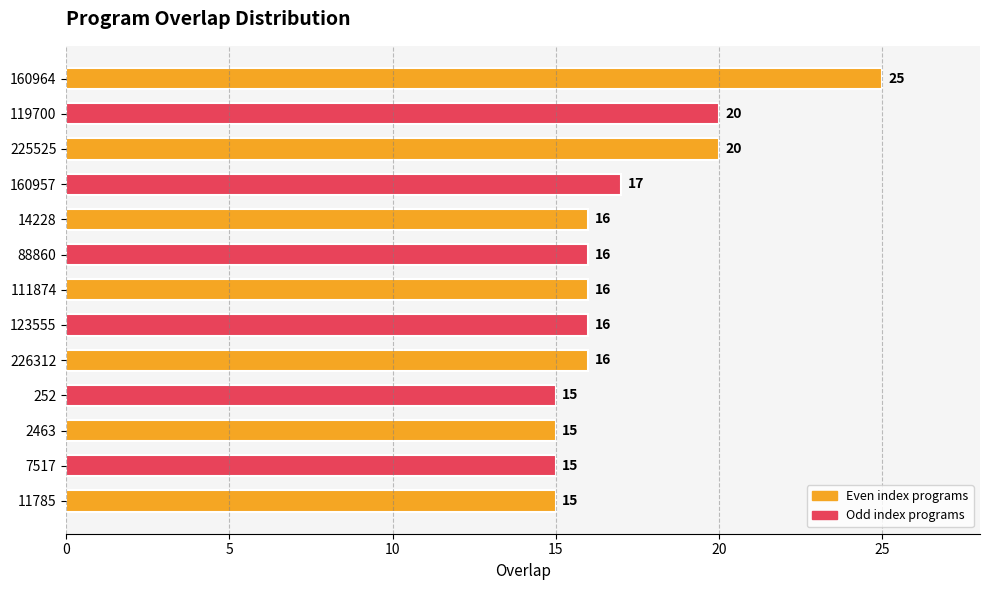

How many series are shown in this chart?

1